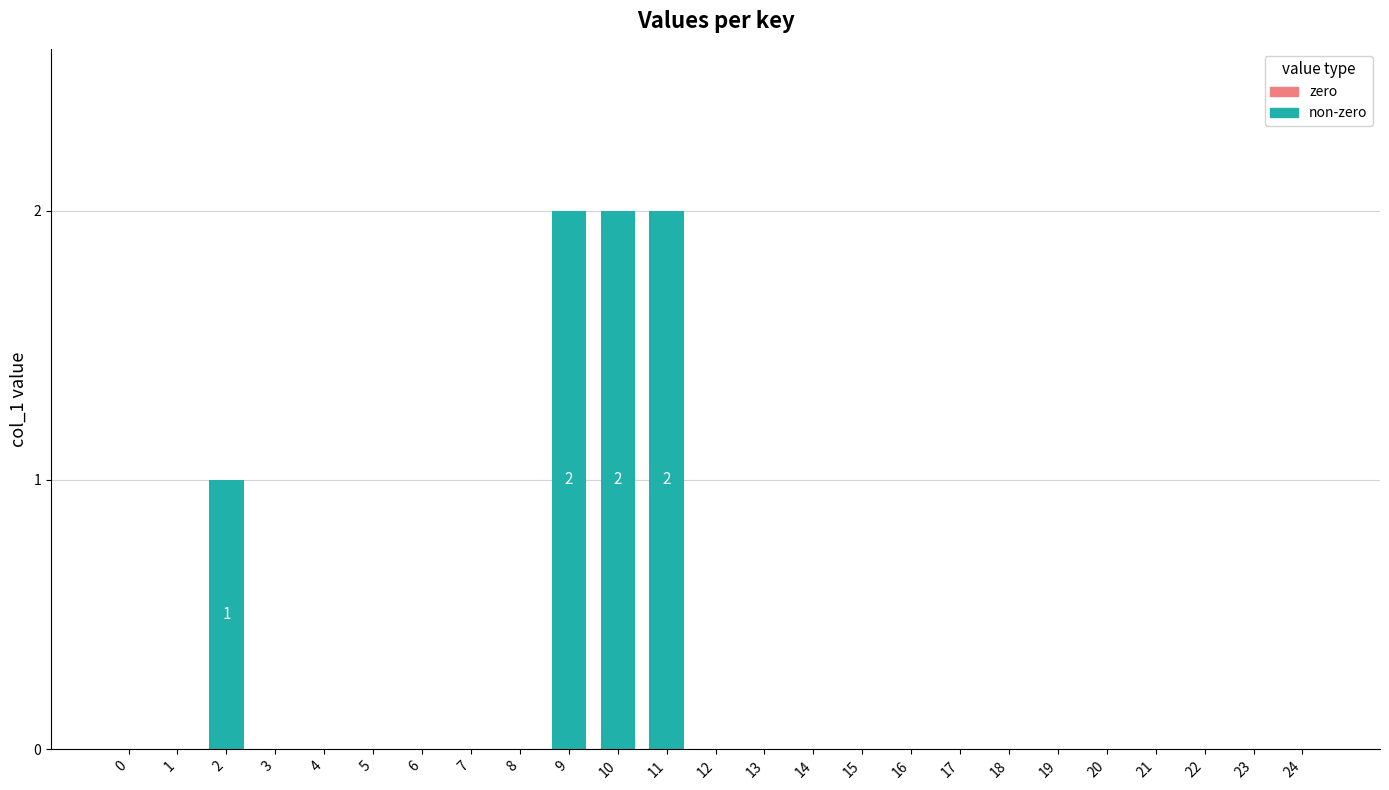

Is it true that the value at 20 is -1?

False